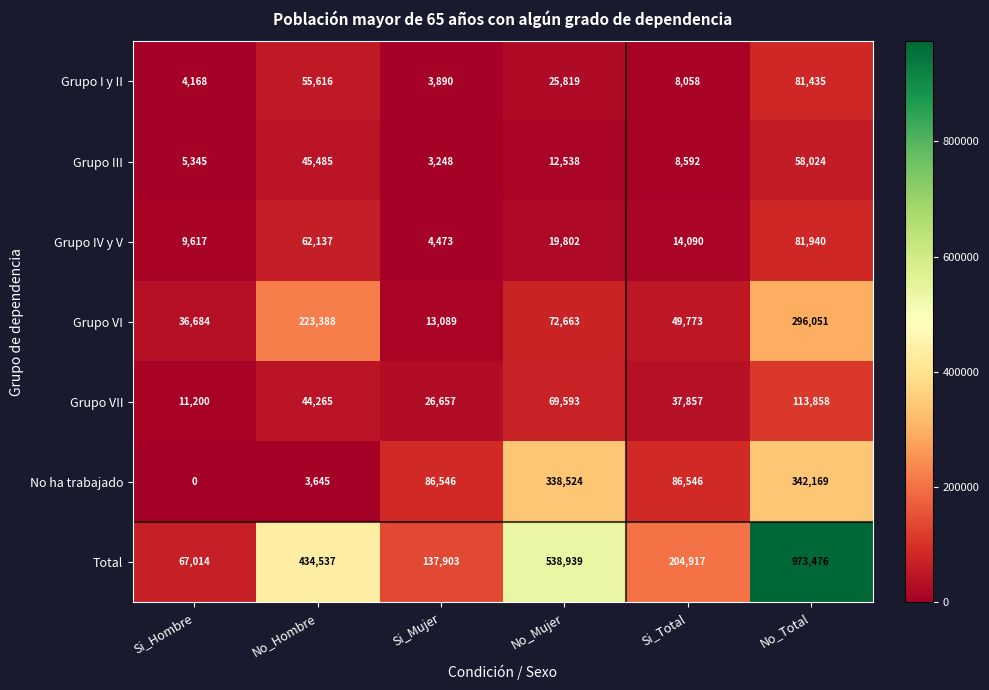

Which category has the lowest value across all series?

Si_Hombre